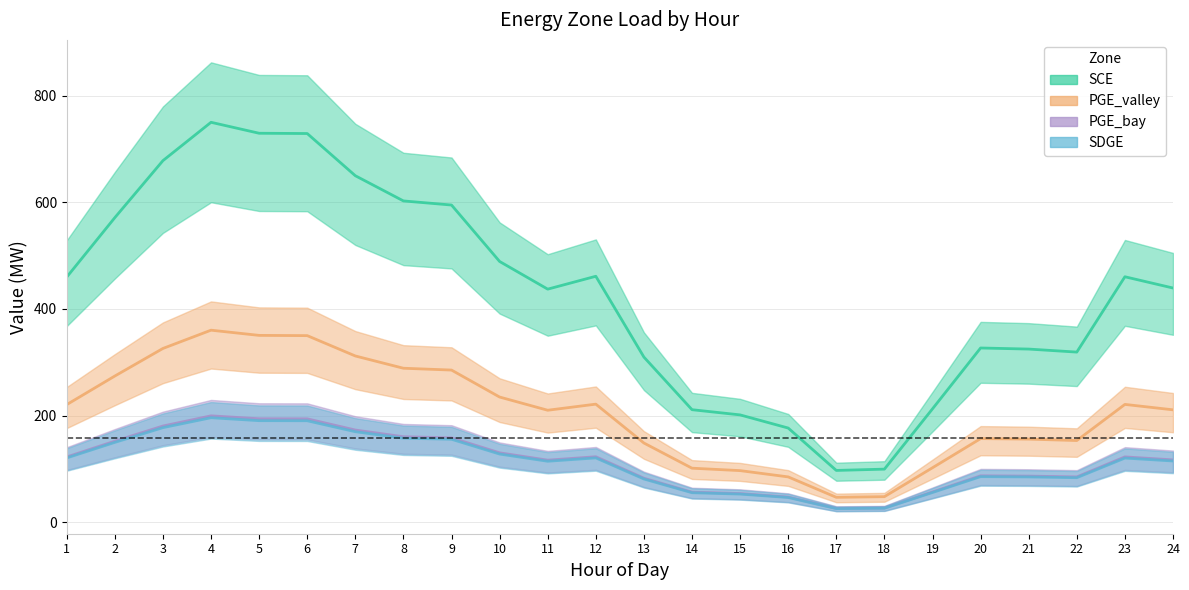

At how many categories does at least one series exceed 179?

21